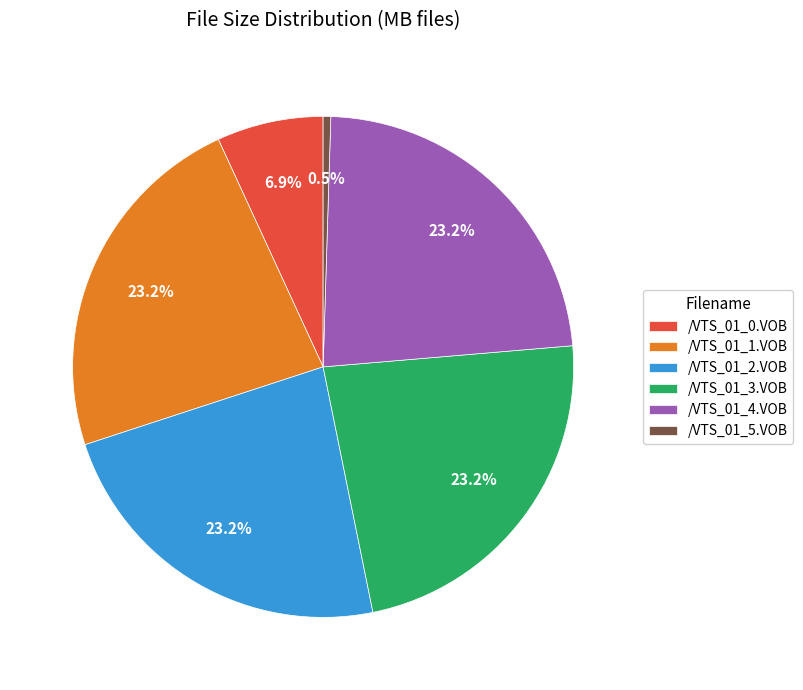

Does any single category account for the majority?

No